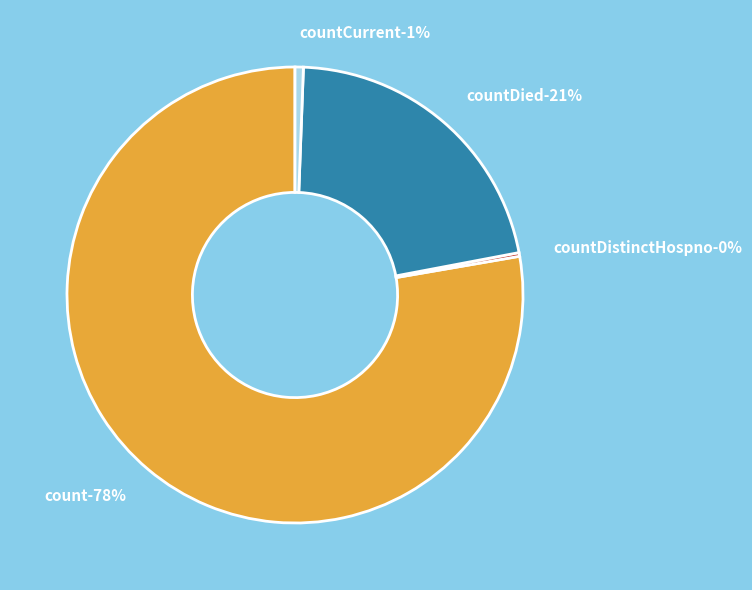

Is there any slice that represents more than half of the pie?

Yes